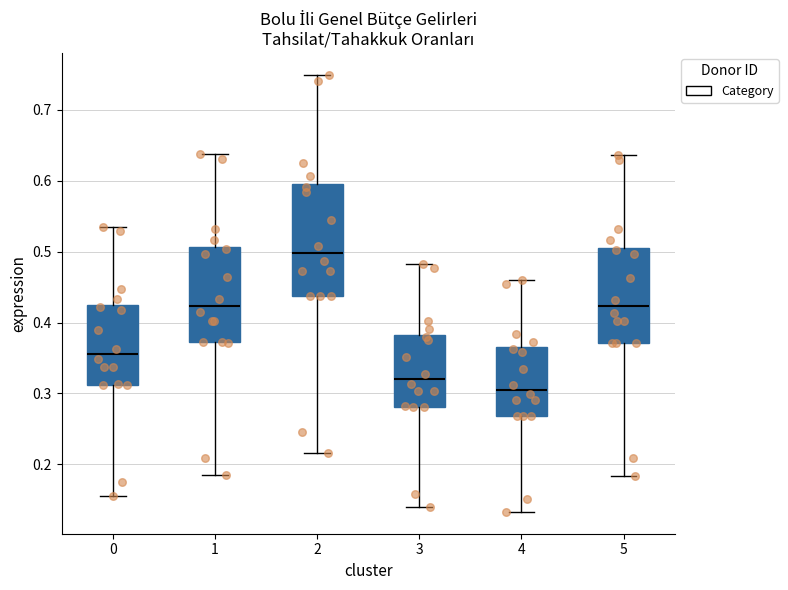

Reading left to right, transcribe this box plot: for each box, give where its median line is, the range the box spans, and where its two whiskers end, as read against the y-axis. The values are not printed on the chart, so give them approximately, as read against the axis.

0: median 0.36, box 0.31 to 0.43, whiskers 0.15 to 0.54
1: median 0.42, box 0.37 to 0.51, whiskers 0.18 to 0.64
2: median 0.50, box 0.44 to 0.60, whiskers 0.22 to 0.75
3: median 0.32, box 0.28 to 0.38, whiskers 0.14 to 0.48
4: median 0.31, box 0.27 to 0.37, whiskers 0.13 to 0.46
5: median 0.42, box 0.37 to 0.51, whiskers 0.18 to 0.64